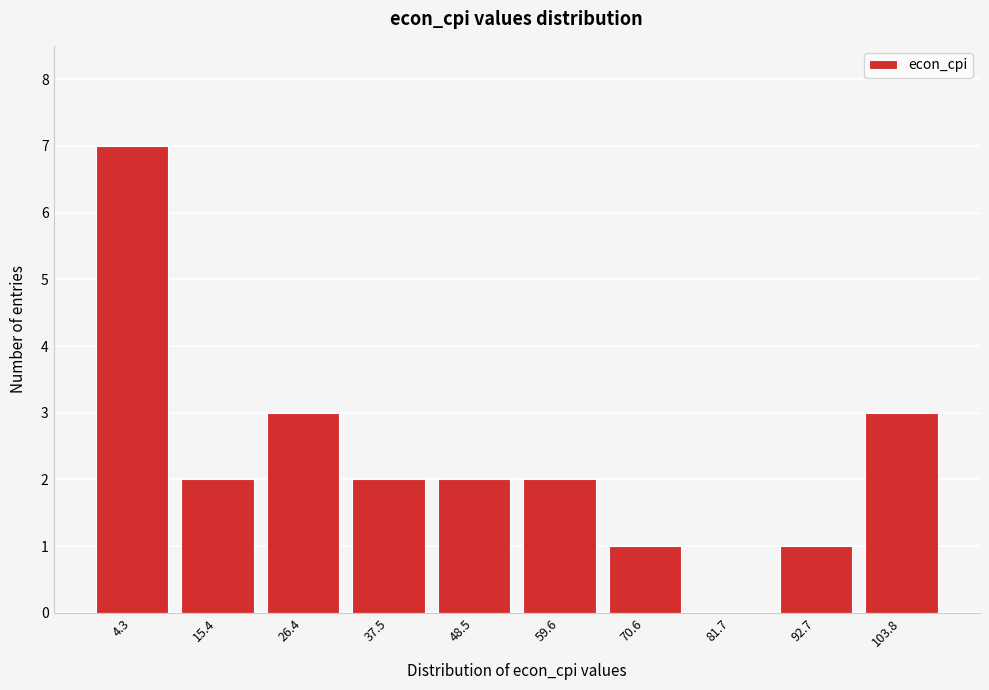

Reading left to right, list all the values displayed in this chart.

4.3=7	15.4=2	26.4=3	37.5=2	48.5=2	59.6=2	70.6=1	81.7=0	92.7=1	103.8=3